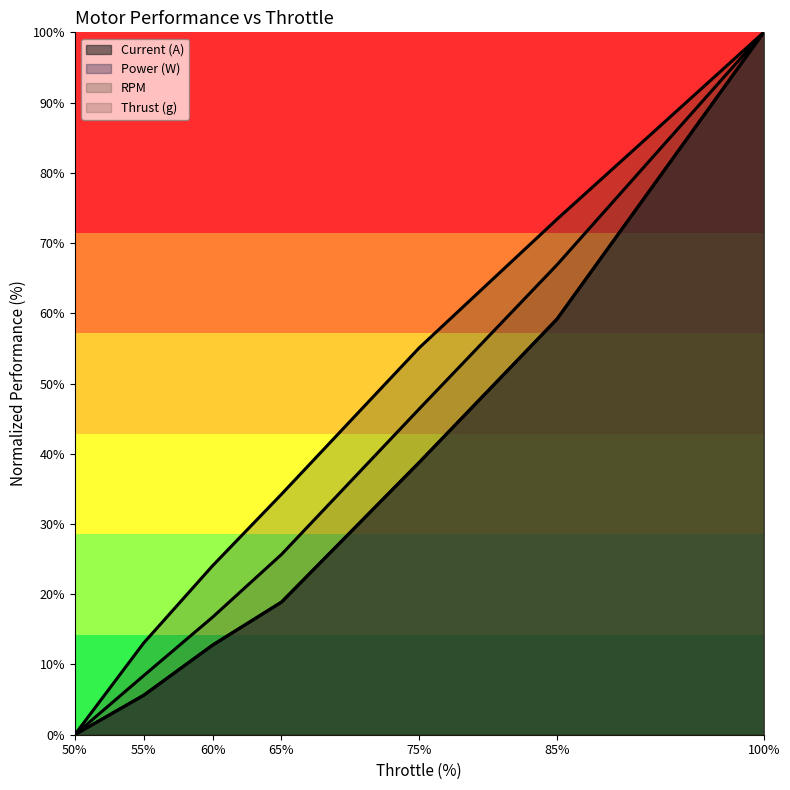

Which series has the widest spread of values?

Current (A) (line)